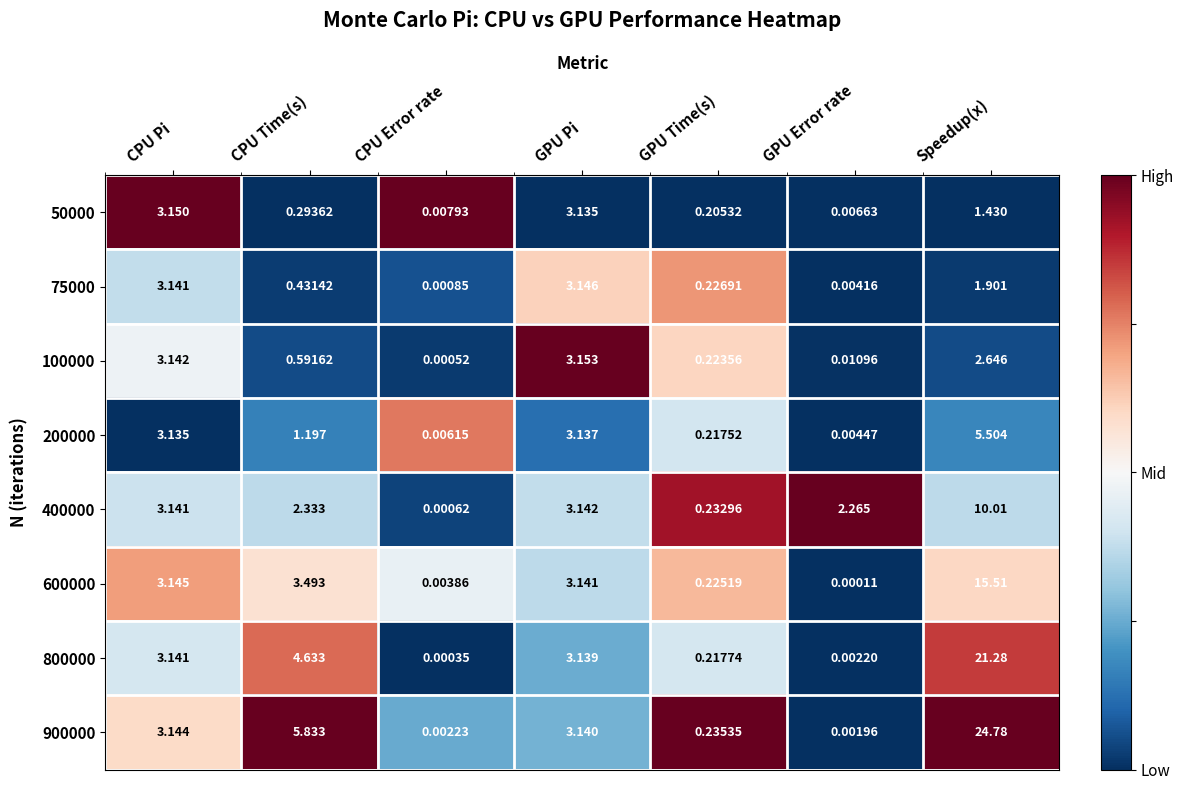

At which category is the sum across all series the highest?

Speedup(x)